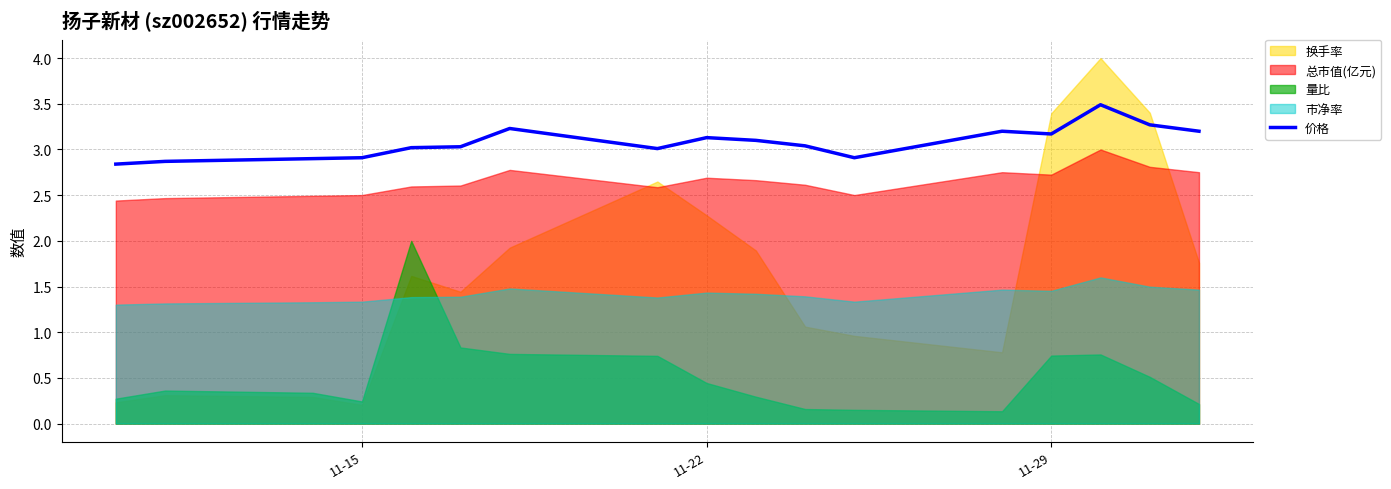

What is the maximum value for 价格?

3.5